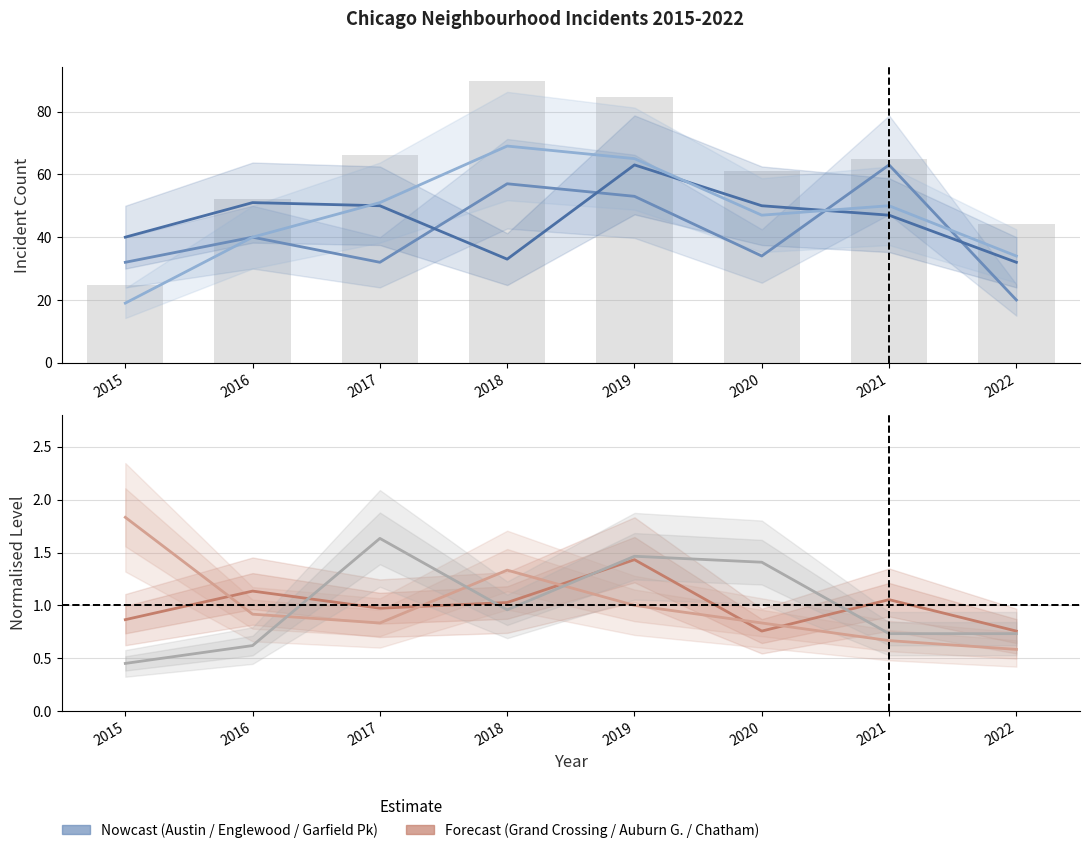

How many values in the Garfield Park series are below 50?

4